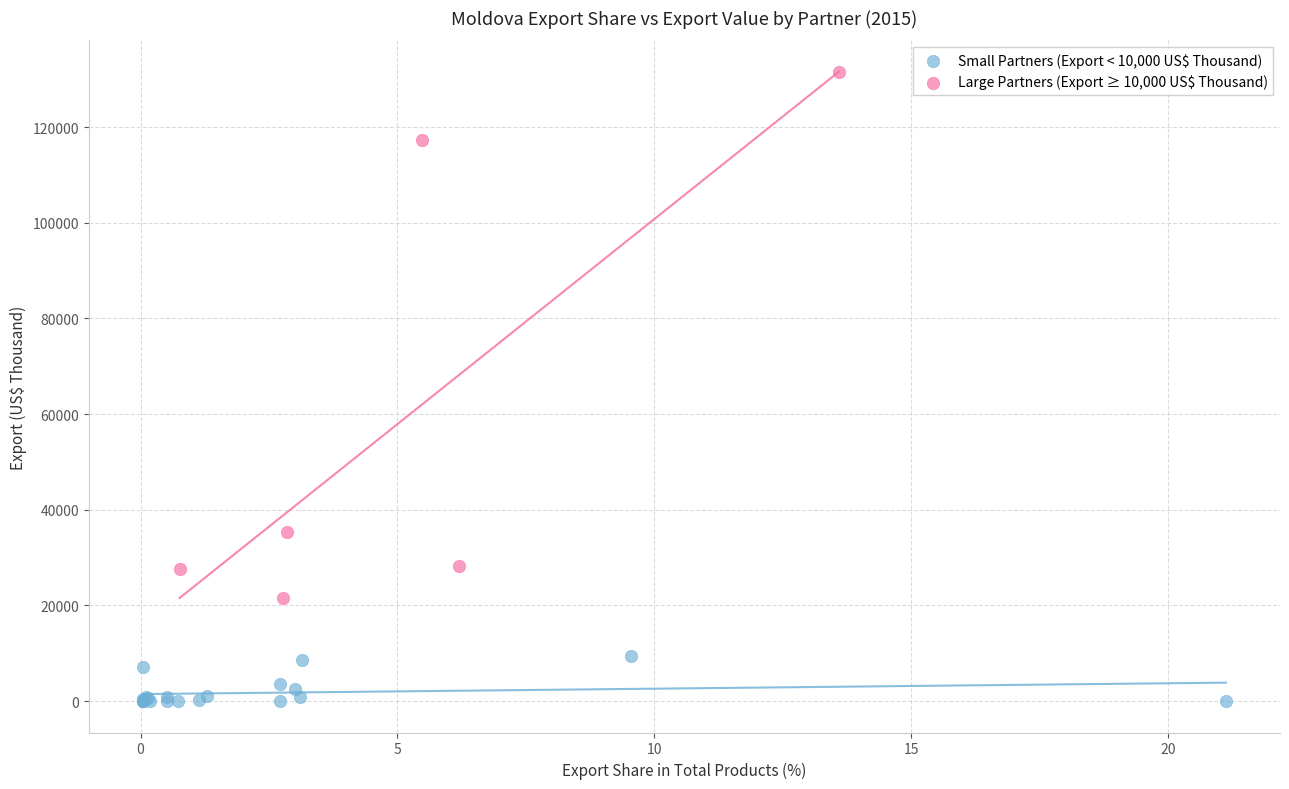

Which series has the largest Y range (max minus min)?

Large Partners (Export ≥ 10,000 US$ Thousand)